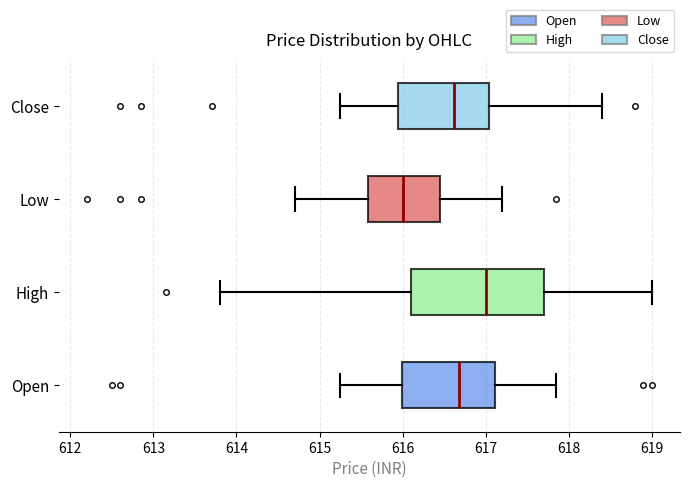

Reading bottom to top, transcribe this box plot: for each box, give where its median line is, the range the box spans, and where its two whiskers end, as read against the x-axis. The values are not printed on the chart, so give them approximately, as read against the axis.

Open: median 616.7, box 616.0 to 617.1, whiskers 615.3 to 617.9
High: median 617.0, box 616.1 to 617.7, whiskers 613.8 to 619.0
Low: median 616.0, box 615.6 to 616.5, whiskers 614.7 to 617.2
Close: median 616.6, box 616.0 to 617.0, whiskers 615.3 to 618.4